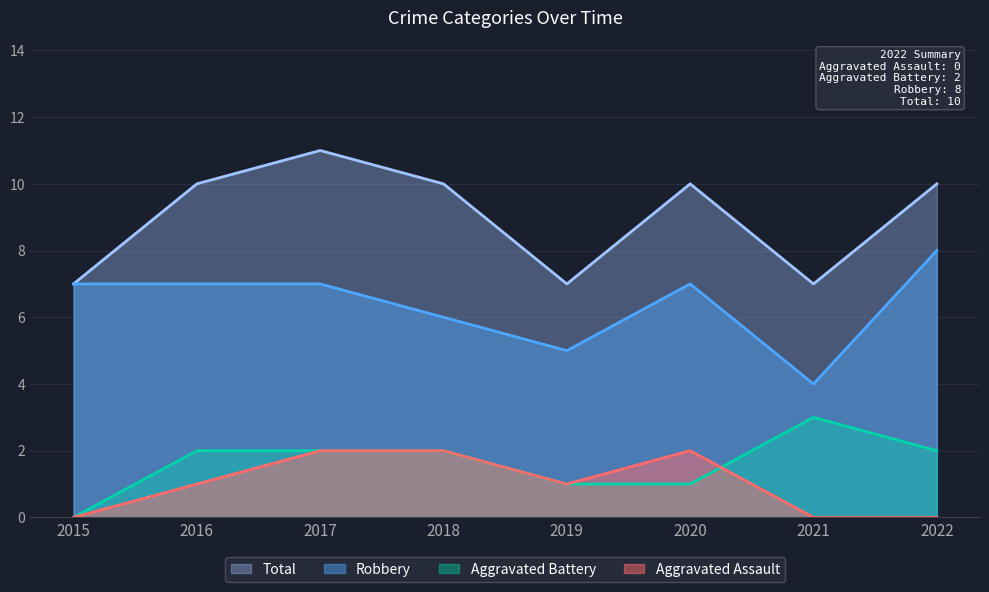

What is the difference between the Aggravated Assault values at 2016 and 2022?

1